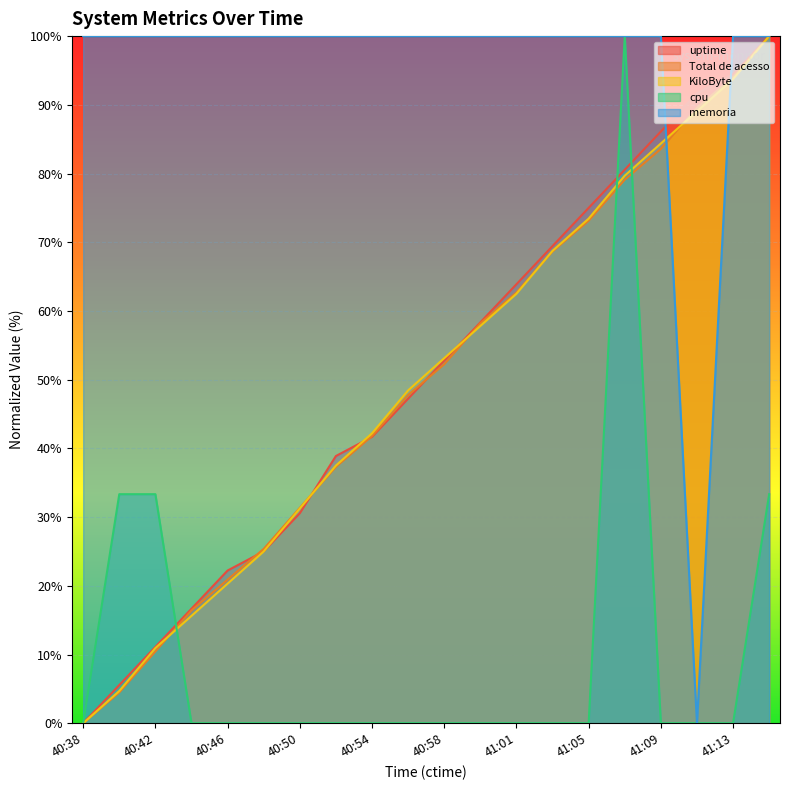

Reading left to right, what are all the values shown in this chart?

uptime: 0.0	5.6	11.1	16.7	22.2	25.0	30.6	38.9	41.7	47.2	52.8	58.3	63.9	69.4	75.0	80.6	86.1	91.7	94.4	100.0
Total de acesso: 0.0	4.5	10.4	16.4	20.9	25.4	31.3	37.3	41.8	47.8	52.2	58.2	62.7	68.7	73.1	79.1	83.6	89.6	94.0	100.0
KiloByte: 0.0	4.7	10.9	15.6	20.3	25.0	31.2	37.5	42.2	48.4	53.1	57.8	62.5	68.8	73.4	79.7	84.4	89.1	93.8	100.0
cpu: 0.0	33.3	33.3	0.0	0.0	0.0	0.0	0.0	0.0	0.0	0.0	0.0	0.0	0.0	0.0	100.0	0.0	0.0	0.0	33.3
memoria: 100.0	100.0	100.0	100.0	100.0	100.0	100.0	100.0	100.0	100.0	100.0	100.0	100.0	100.0	100.0	100.0	100.0	0.0	100.0	100.0